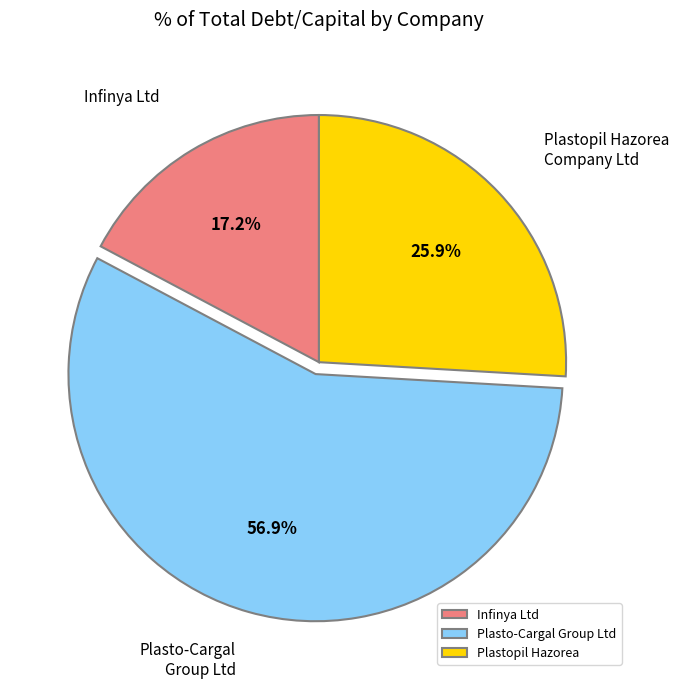

What is the largest slice in the pie chart?

Plasto-Cargal Group Ltd